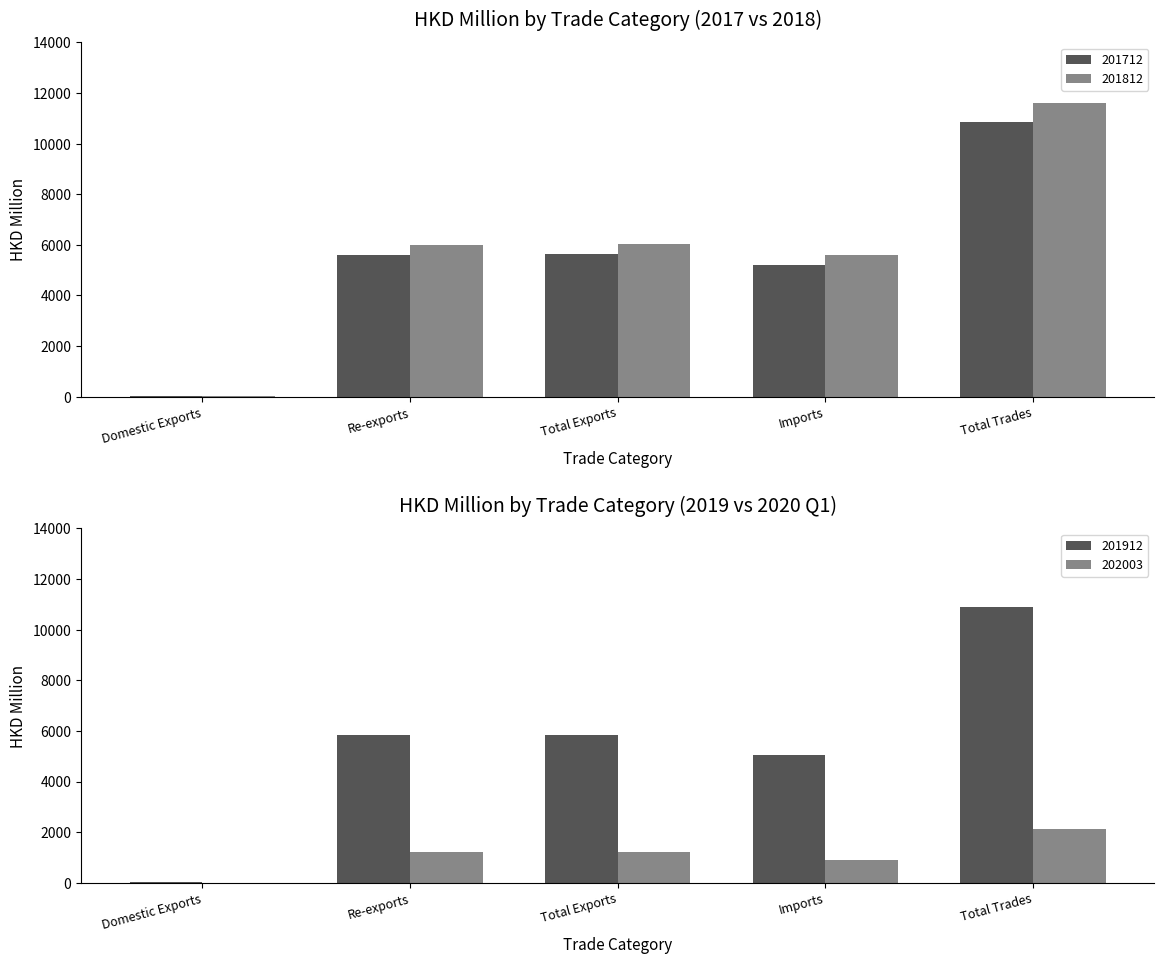

Between Domestic Exports and Imports, which series saw the biggest shift?

201812